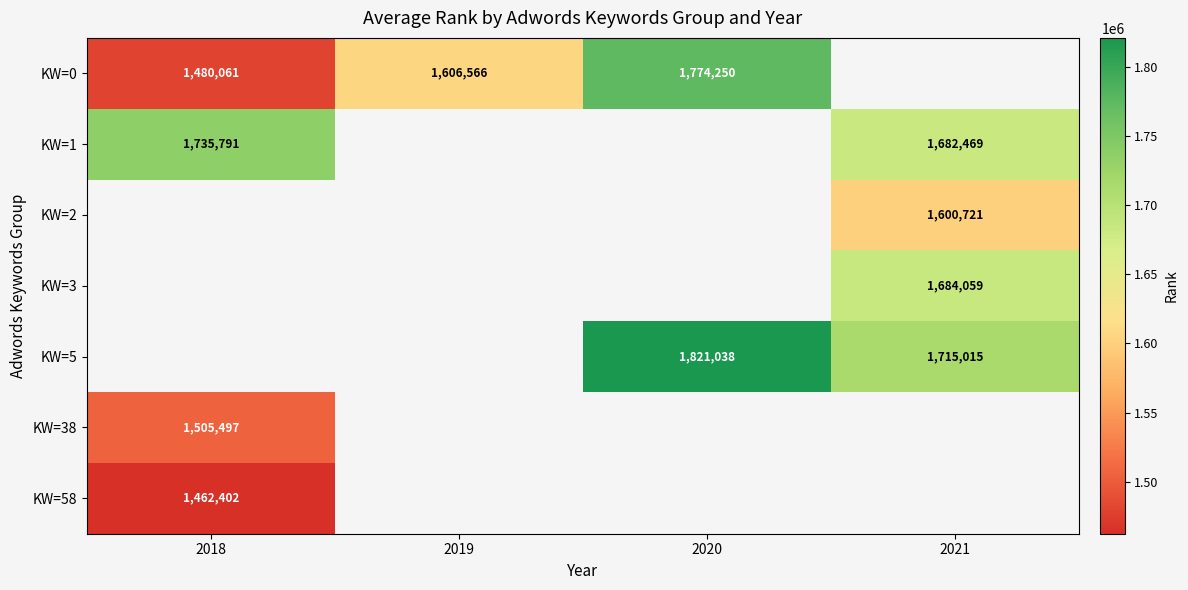

What is the minimum value shown in the chart?

1462402.0